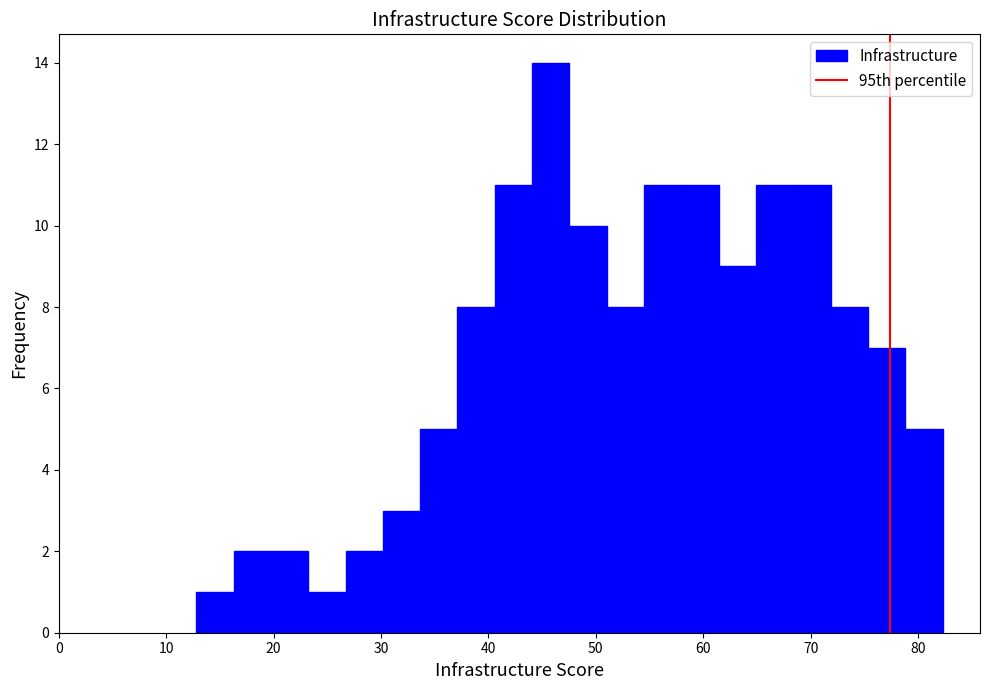

Read against the x-axis, roughly where is the centre of the tallest bar?

46